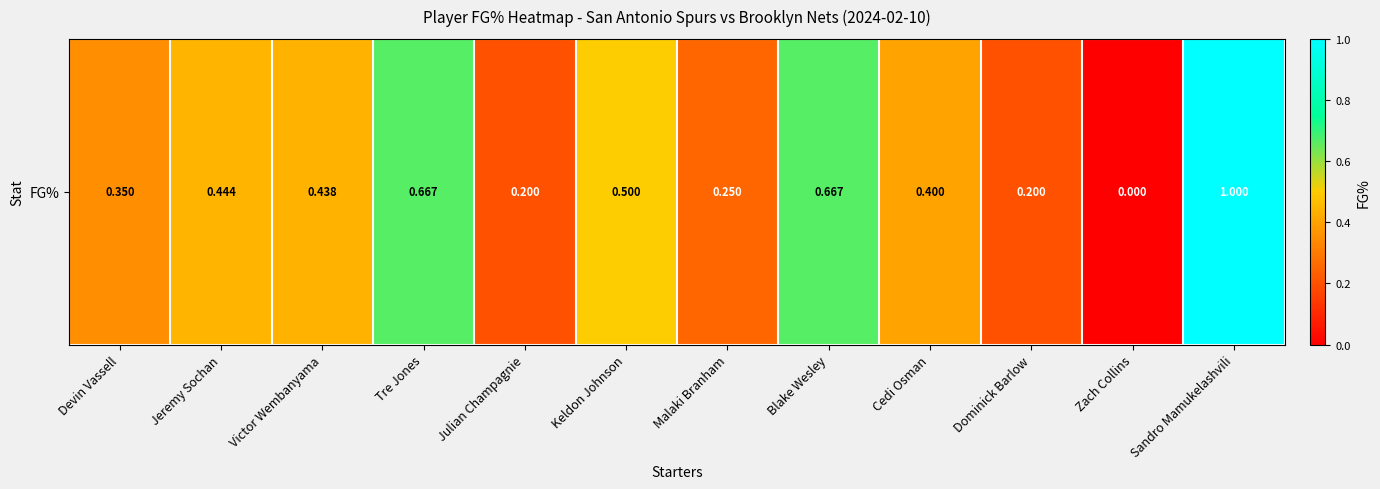

Reading right to left, extract all data points from this chart.

Sandro Mamukelashvili=1.0	Zach Collins=0.0	Dominick Barlow=0.2	Cedi Osman=0.4	Blake Wesley=0.7	Malaki Branham=0.2	Keldon Johnson=0.5	Julian Champagnie=0.2	Tre Jones=0.7	Victor Wembanyama=0.4	Jeremy Sochan=0.4	Devin Vassell=0.3